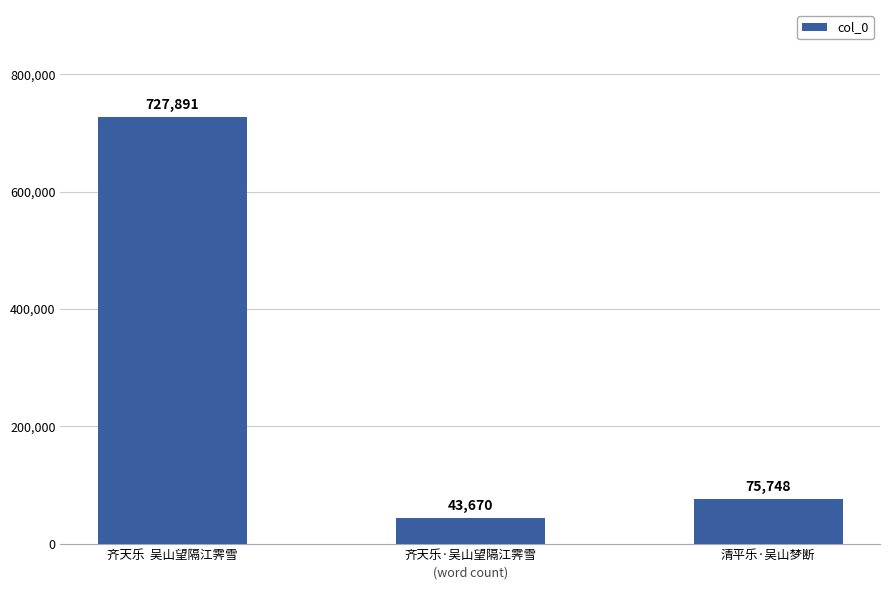

Read the value at 清平乐·吴山梦断, to the nearest 10.

75750